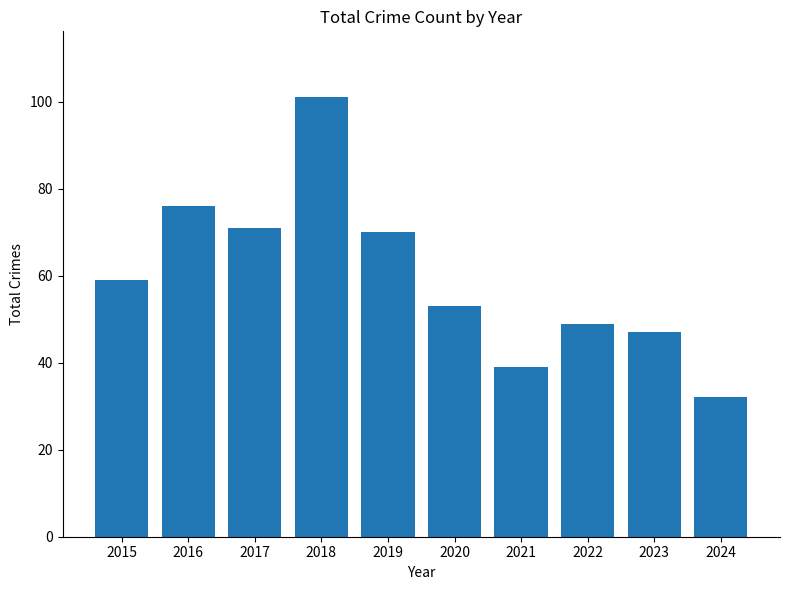

What value does the data have at 2020?

53